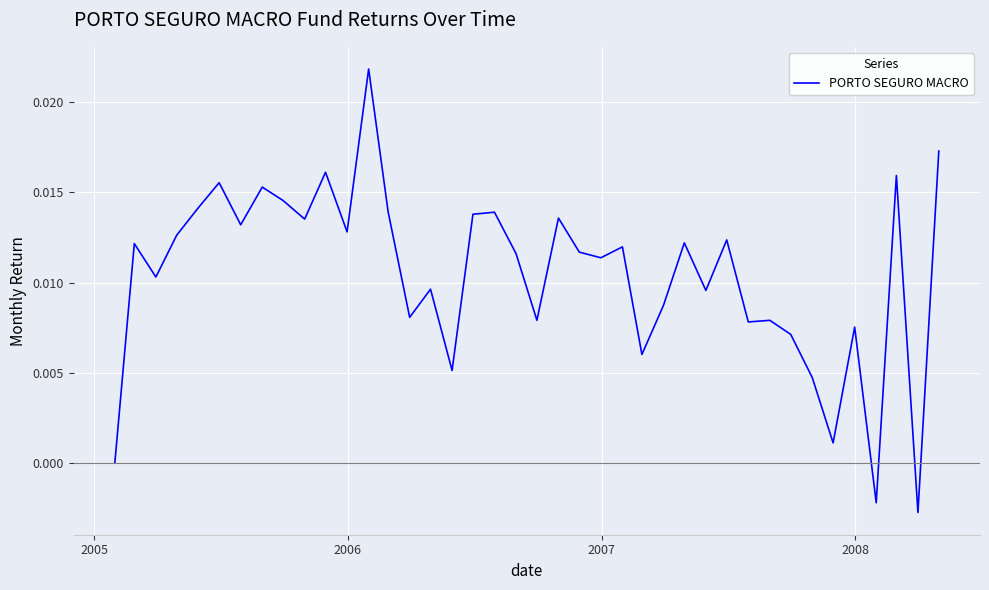

How many distinct data groups are displayed?

1